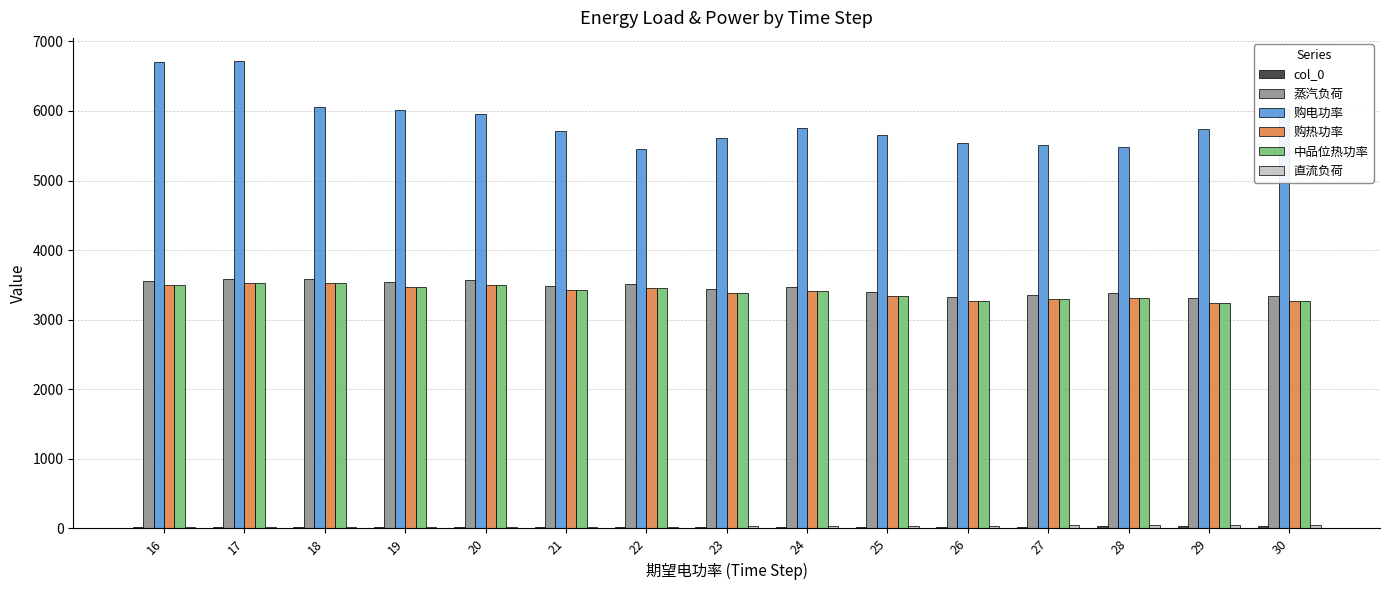

Read the 购电功率 value at 21.

5711.8